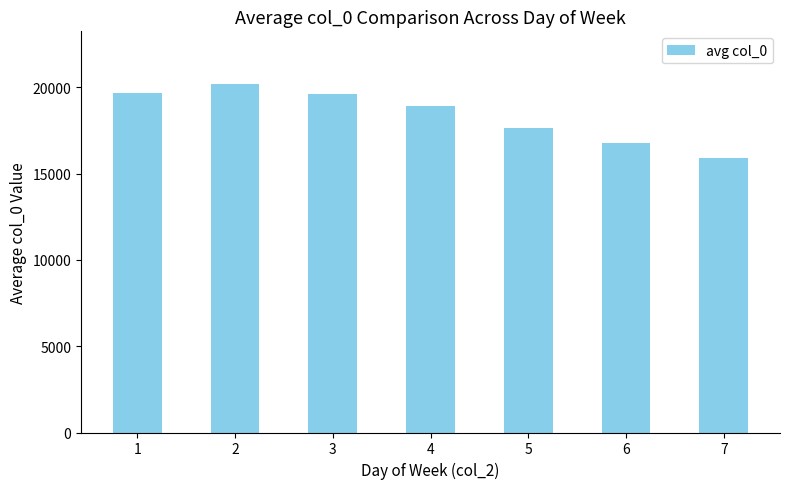

Between 4 and 5, which is larger?

4